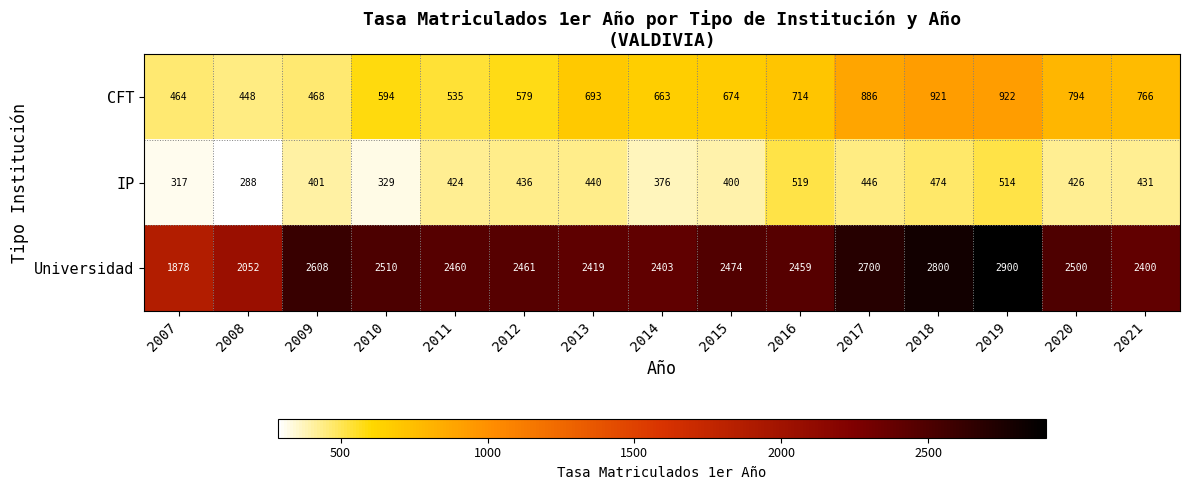

What is the sum of all IP values?

6221